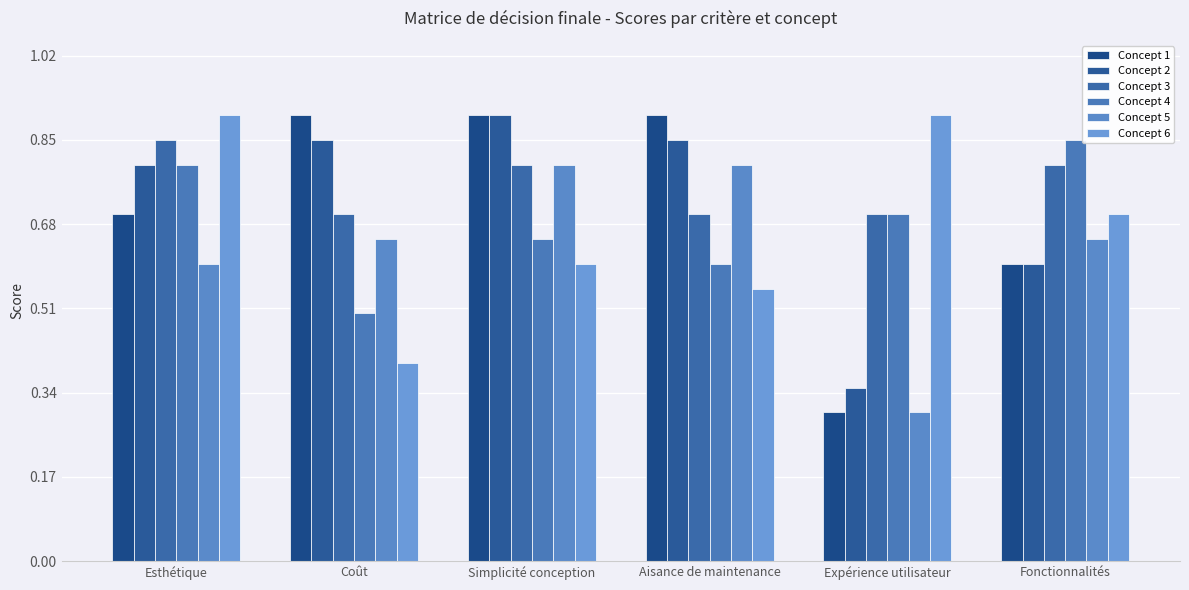

Is the value of Concept 6 at Esthétique greater than the value of Concept 4 at Esthétique?

Yes